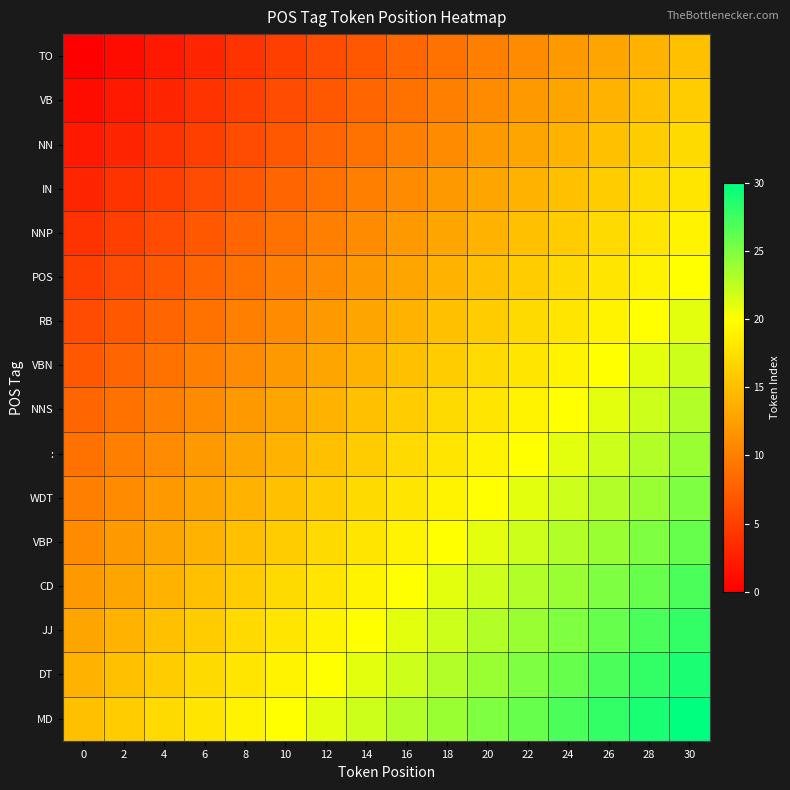

Reading left to right, what are all the values shown in this chart?

TO: 0=0	2=1	4=2	6=3	8=4	10=5	12=6	14=7	16=8	18=9	20=10	22=11	24=12	26=13	28=14	30=15
VB: 0=1	2=2	4=3	6=4	8=5	10=6	12=7	14=8	16=9	18=10	20=11	22=12	24=13	26=14	28=15	30=16
NN: 0=2	2=3	4=4	6=5	8=6	10=7	12=8	14=9	16=10	18=11	20=12	22=13	24=14	26=15	28=16	30=17
IN: 0=3	2=4	4=5	6=6	8=7	10=8	12=9	14=10	16=11	18=12	20=13	22=14	24=15	26=16	28=17	30=18
NNP: 0=4	2=5	4=6	6=7	8=8	10=9	12=10	14=11	16=12	18=13	20=14	22=15	24=16	26=17	28=18	30=19
POS: 0=5	2=6	4=7	6=8	8=9	10=10	12=11	14=12	16=13	18=14	20=15	22=16	24=17	26=18	28=19	30=20
RB: 0=6	2=7	4=8	6=9	8=10	10=11	12=12	14=13	16=14	18=15	20=16	22=17	24=18	26=19	28=20	30=21
VBN: 0=7	2=8	4=9	6=10	8=11	10=12	12=13	14=14	16=15	18=16	20=17	22=18	24=19	26=20	28=21	30=22
NNS: 0=8	2=9	4=10	6=11	8=12	10=13	12=14	14=15	16=16	18=17	20=18	22=19	24=20	26=21	28=22	30=23
:: 0=9	2=10	4=11	6=12	8=13	10=14	12=15	14=16	16=17	18=18	20=19	22=20	24=21	26=22	28=23	30=24
WDT: 0=10	2=11	4=12	6=13	8=14	10=15	12=16	14=17	16=18	18=19	20=20	22=21	24=22	26=23	28=24	30=25
VBP: 0=11	2=12	4=13	6=14	8=15	10=16	12=17	14=18	16=19	18=20	20=21	22=22	24=23	26=24	28=25	30=26
CD: 0=12	2=13	4=14	6=15	8=16	10=17	12=18	14=19	16=20	18=21	20=22	22=23	24=24	26=25	28=26	30=27
JJ: 0=13	2=14	4=15	6=16	8=17	10=18	12=19	14=20	16=21	18=22	20=23	22=24	24=25	26=26	28=27	30=28
DT: 0=14	2=15	4=16	6=17	8=18	10=19	12=20	14=21	16=22	18=23	20=24	22=25	24=26	26=27	28=28	30=29
MD: 0=15	2=16	4=17	6=18	8=19	10=20	12=21	14=22	16=23	18=24	20=25	22=26	24=27	26=28	28=29	30=30